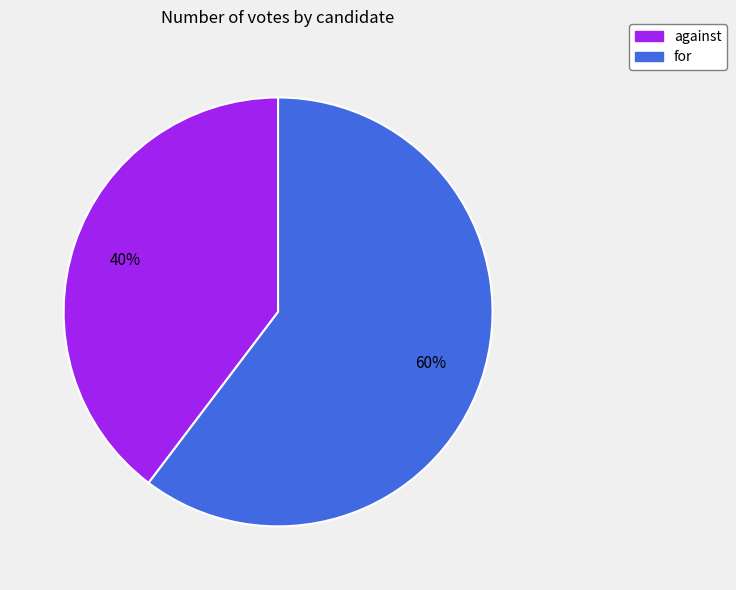

Which slice is the largest?

for